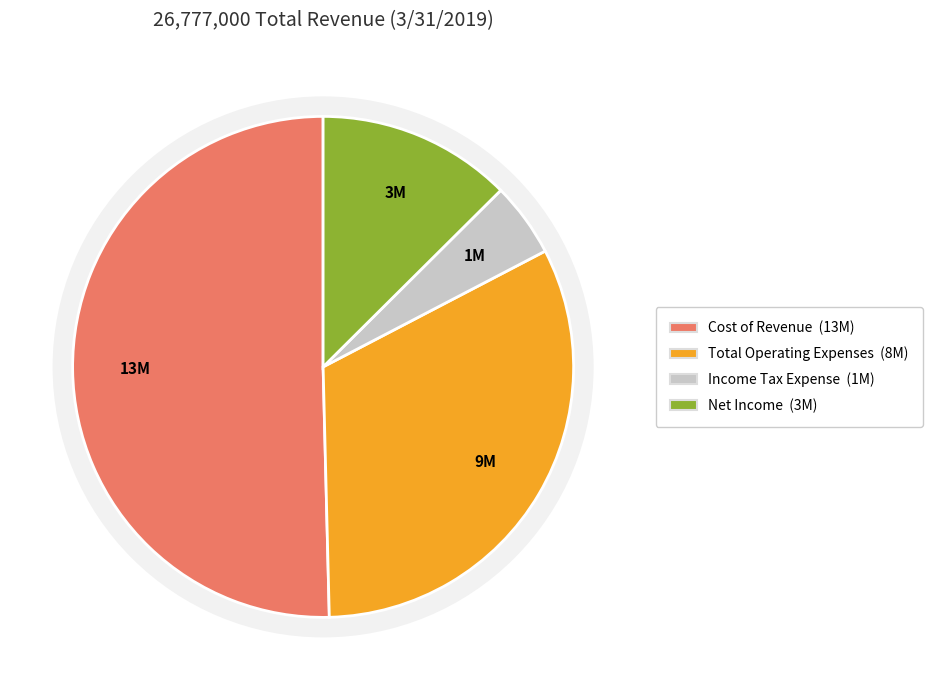

To the nearest percent, what portion does Income Tax Expense represent?

5%